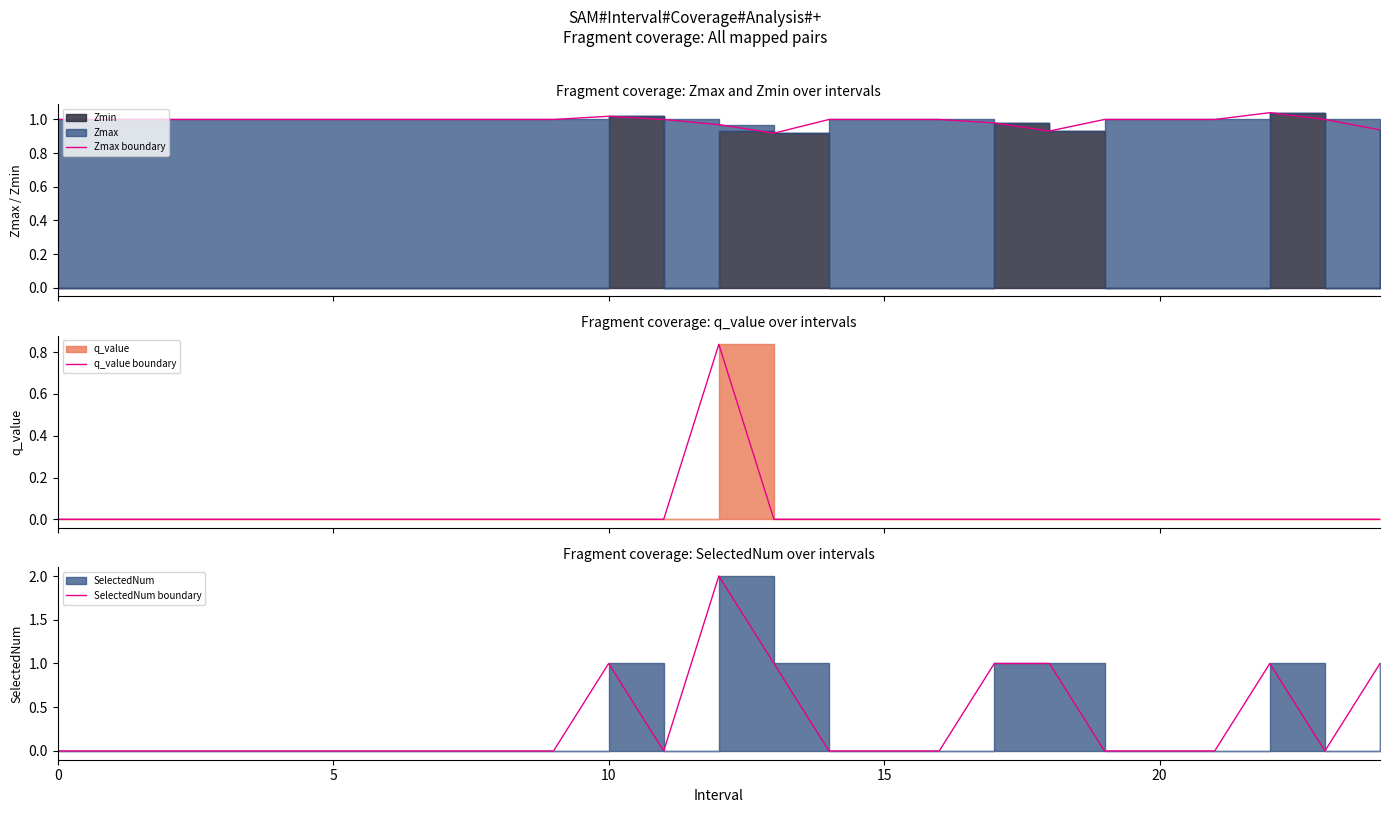

Is it true that SelectedNum boundary equals 1.2 at 20?

False